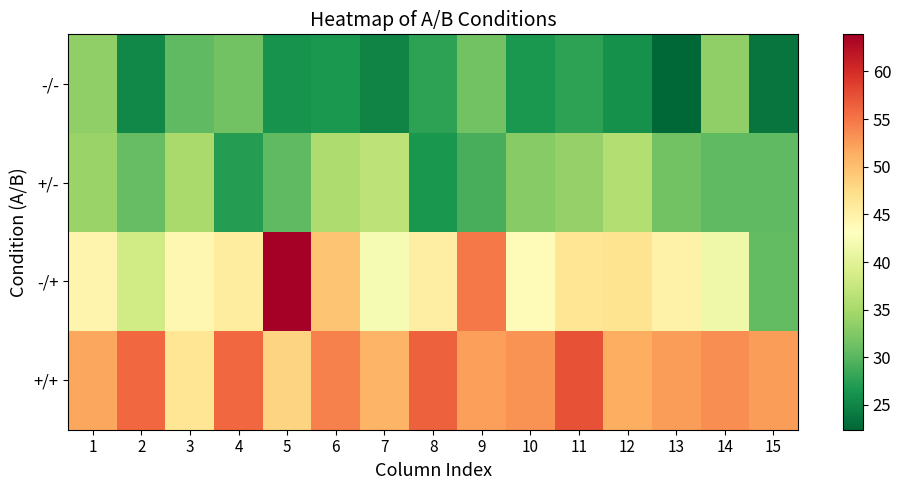

Reading right to left, transcribe all the data shown in this chart.

-/-: 15=23.6	14=33.5	13=22.4	12=26.0	11=27.6	10=26.7	9=31.6	8=27.7	7=24.9	6=26.7	5=26.2	4=31.6	3=30.5	2=25.3	1=33.5
+/-: 15=30.5	14=30.4	13=31.6	12=35.9	11=33.8	10=32.9	9=29.2	8=26.5	7=36.8	6=35.6	5=30.4	4=27.2	3=35.1	2=30.8	1=34.1
-/+: 15=30.6	14=41.5	13=44.8	12=46.8	11=46.5	10=43.5	9=54.7	8=45.3	7=42.3	6=49.5	5=63.9	4=45.7	3=44.2	2=38.4	1=44.5
+/+: 15=52.4	14=53.5	13=52.4	12=51.3	11=57.3	10=53.1	9=52.3	8=56.4	7=50.8	6=54.2	5=48.3	4=55.9	3=46.4	2=55.9	1=51.9